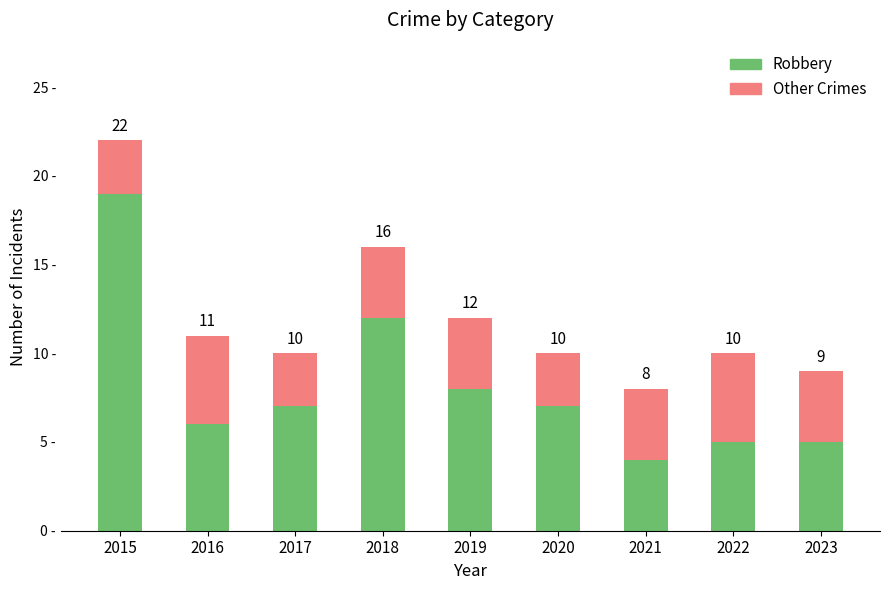

What is the sum of the Other Crimes values at 2023 and 2018?

8